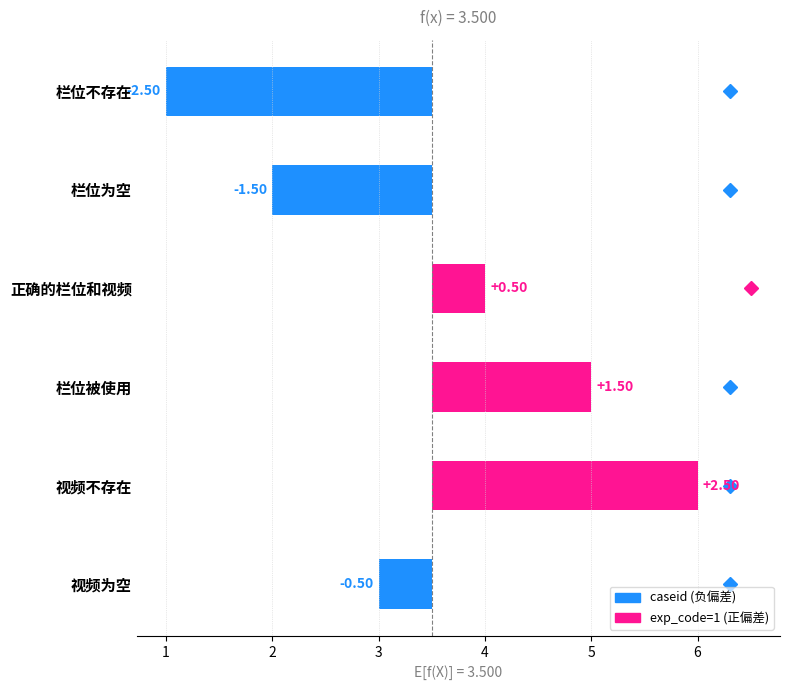

Rank the categories by caseid value from highest to lowest.

视频不存在, 栏位被使用, 正确的栏位和视频, 视频为空, 栏位为空, 栏位不存在